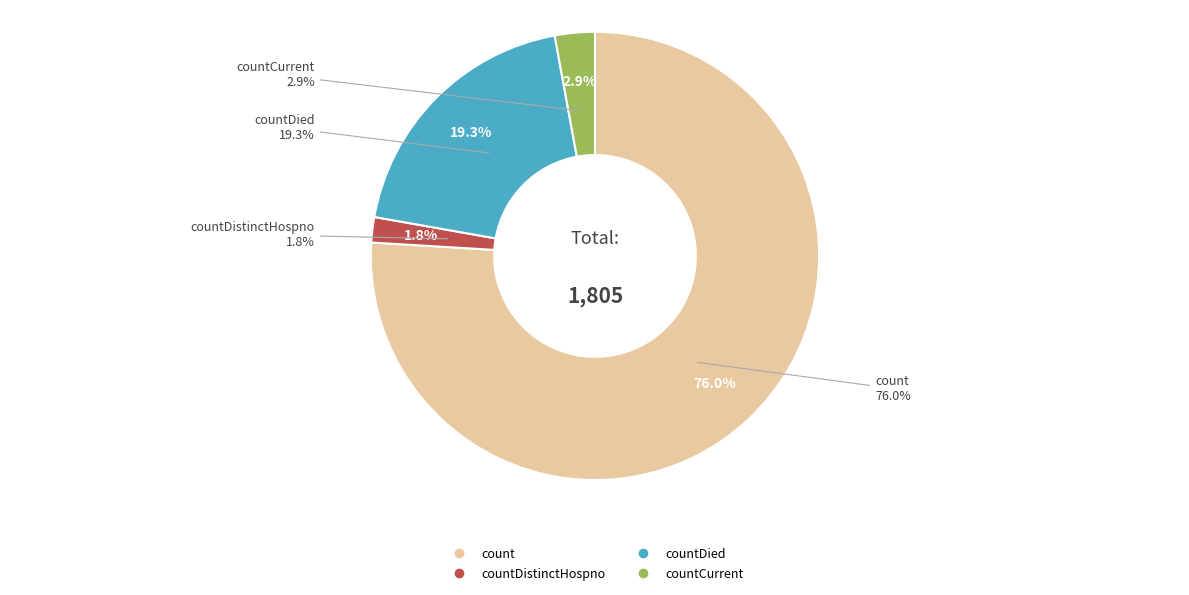

Does any single category account for the majority?

Yes